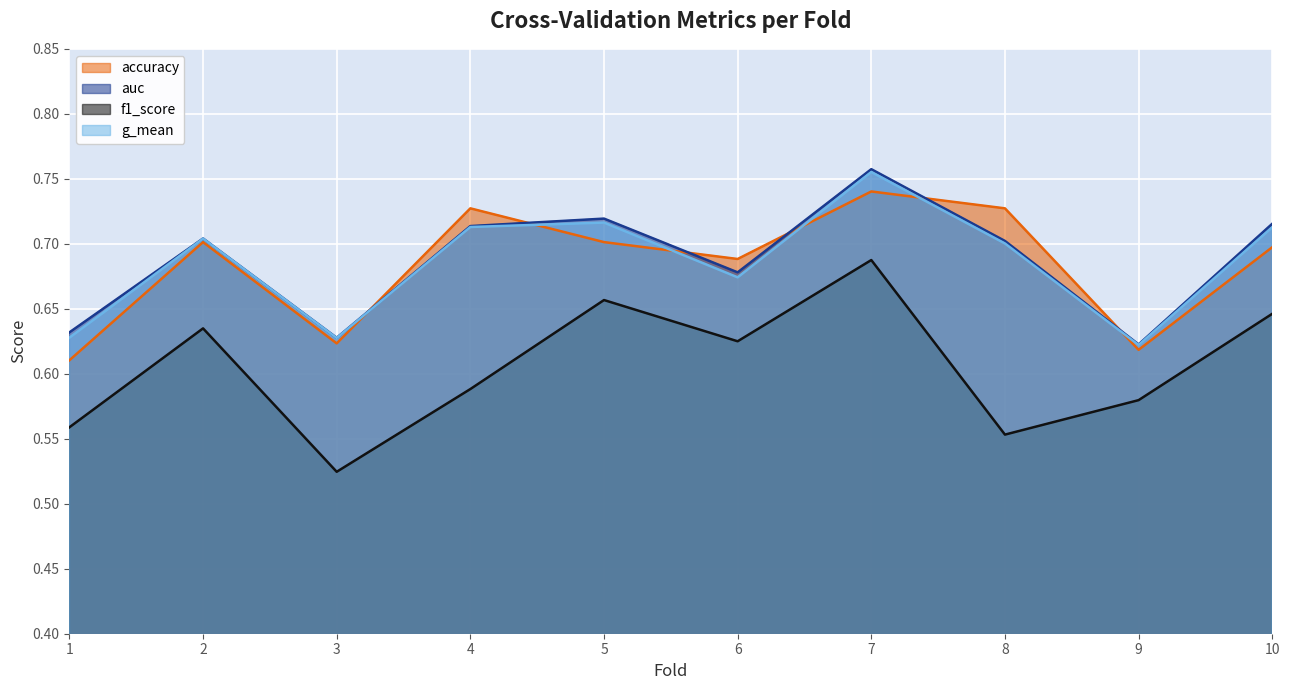

What is the average value of the g_mean series?

0.7